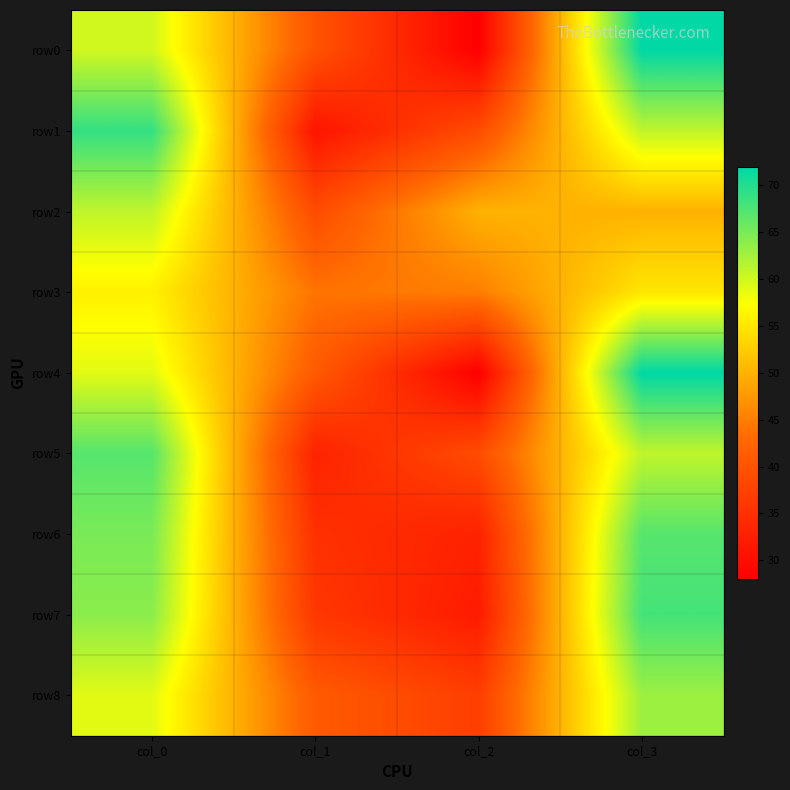

What is the maximum value shown in the chart?

72